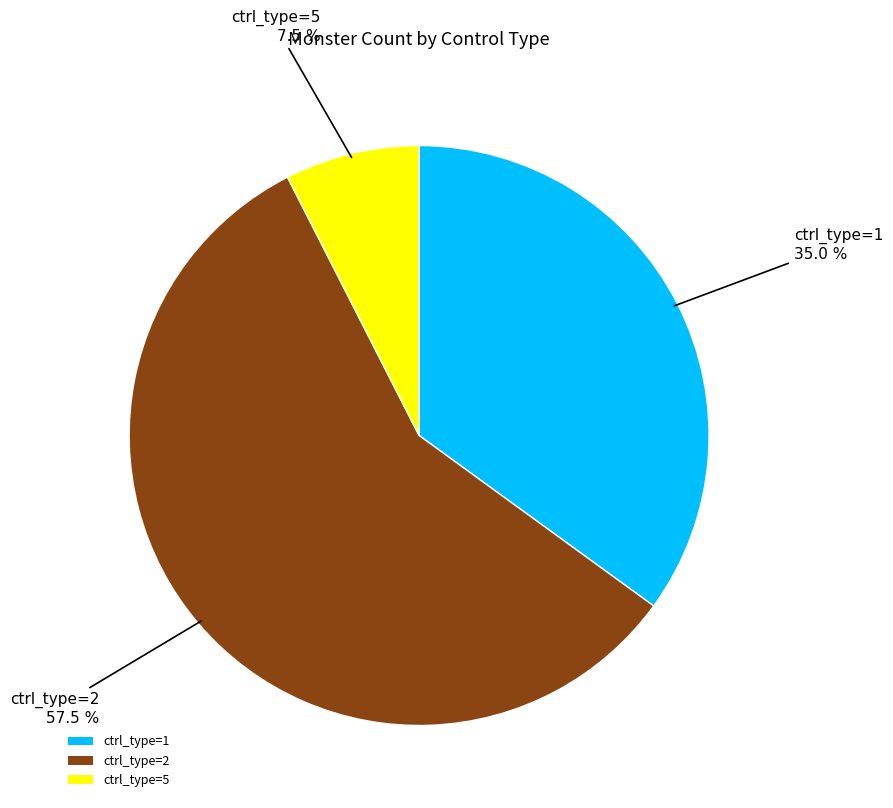

Which slice is the smallest?

ctrl_type=5